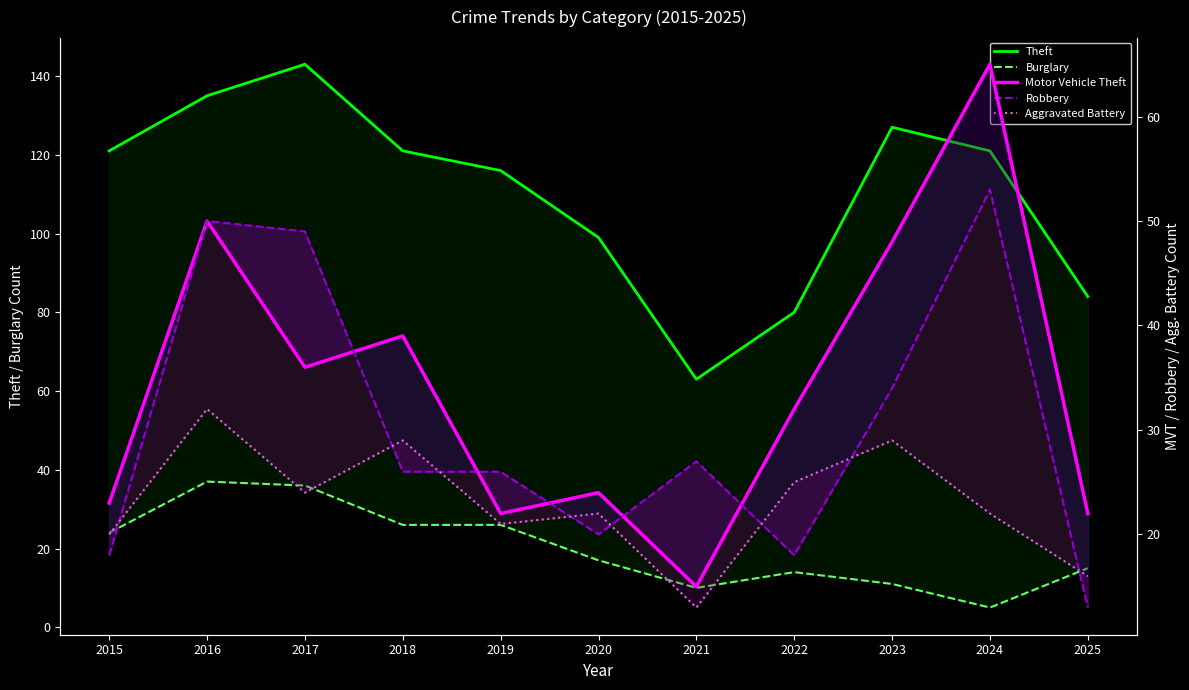

Reading left to right, list all the values displayed in this chart.

Theft: 121	135	143	121	116	99	63	80	127	121	84
Burglary: 24	37	36	26	26	17	10	14	11	5	15
Motor Vehicle Theft: 23	50	36	39	22	24	15	32	48	65	22
Robbery: 18	50	49	26	26	20	27	18	34	53	13
Aggravated Battery: 20	32	24	29	21	22	13	25	29	22	16